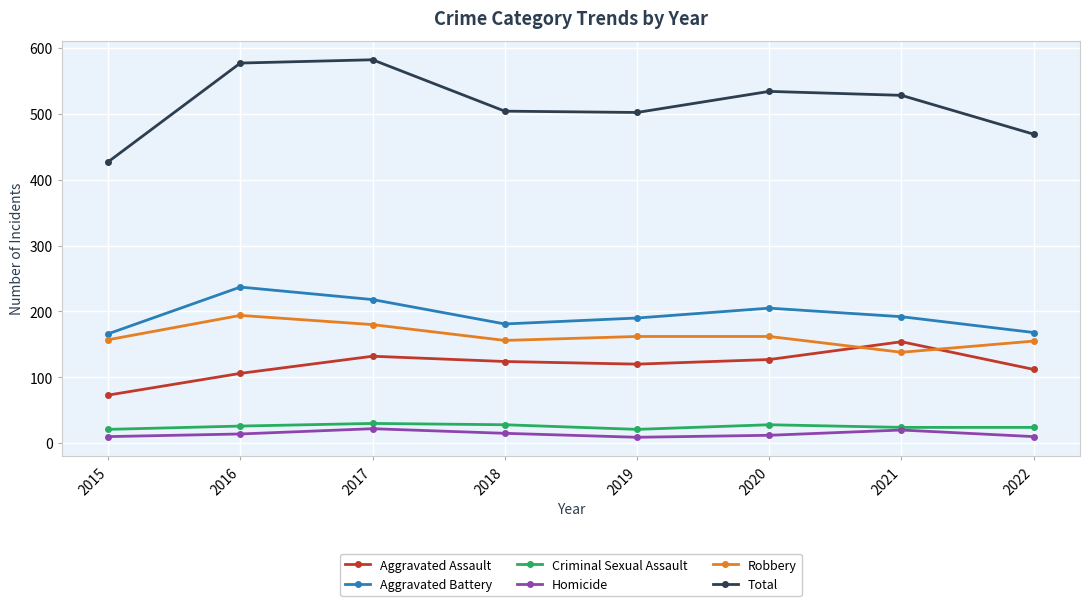

Where is the first local minimum for Robbery?

2018